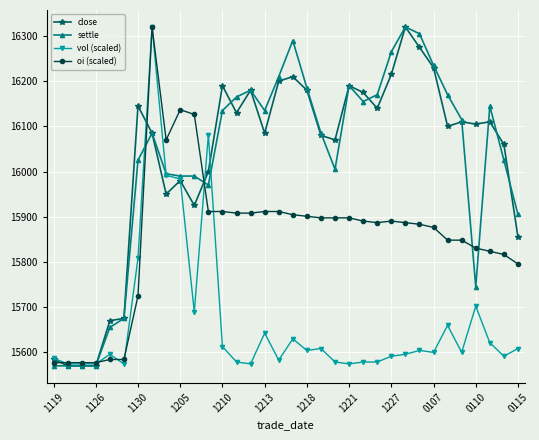

How many lines are shown in the chart?

4